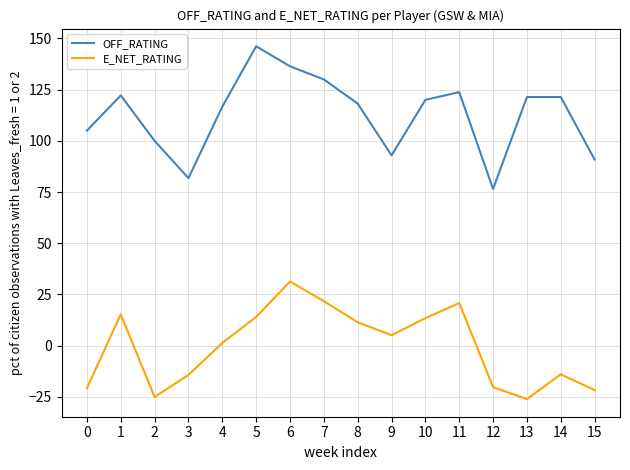

How many lines are shown in the chart?

2